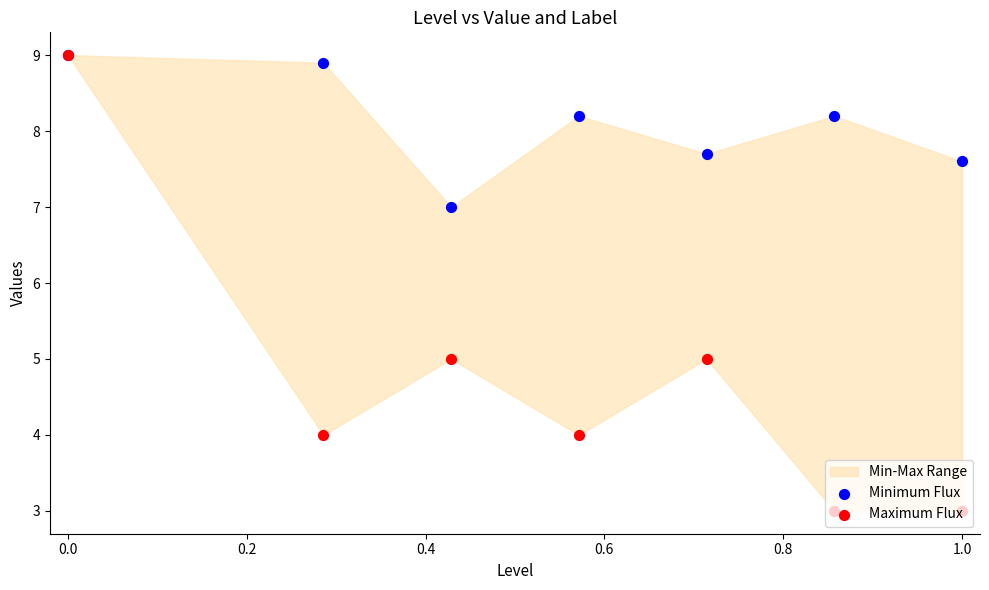

Which series has the largest total across all categories?

Minimum Flux